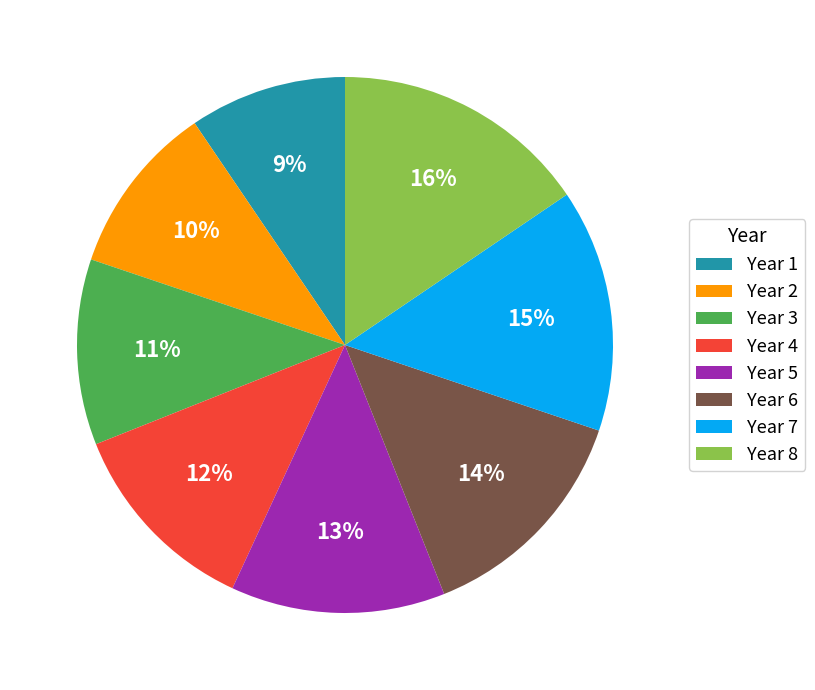

Is the sum of Year 3 and Year 7 greater than half?

No